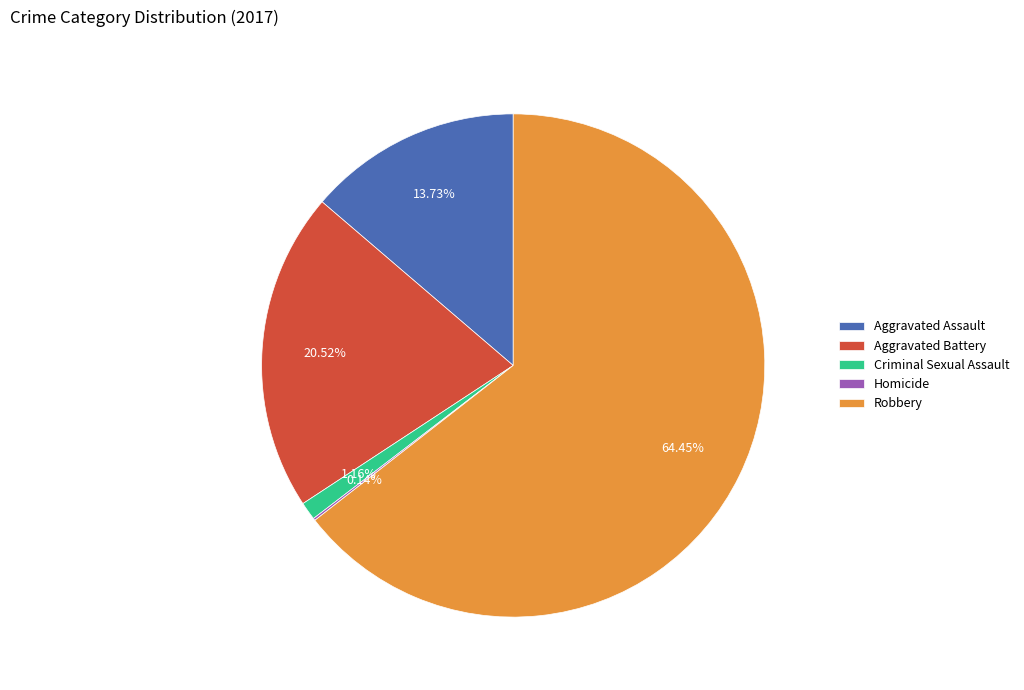

Between Aggravated Battery and Aggravated Assault, which is larger?

Aggravated Battery